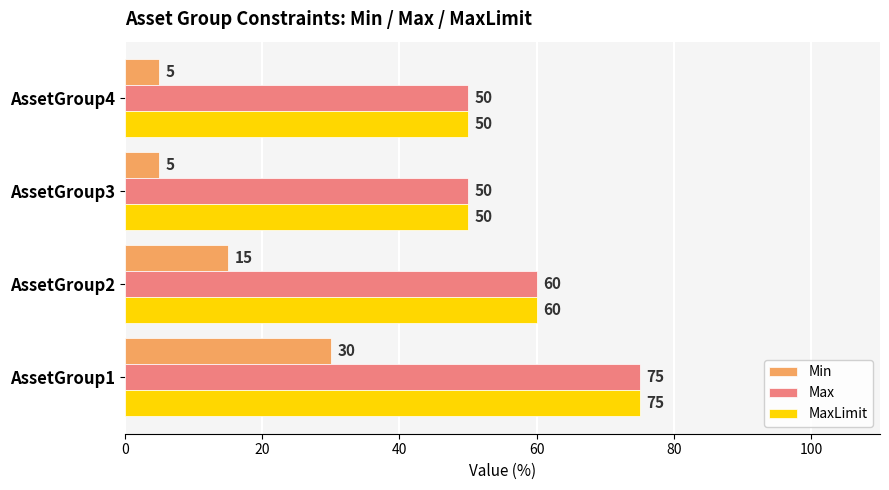

True or false: Max has a value of 50 at AssetGroup4.

True